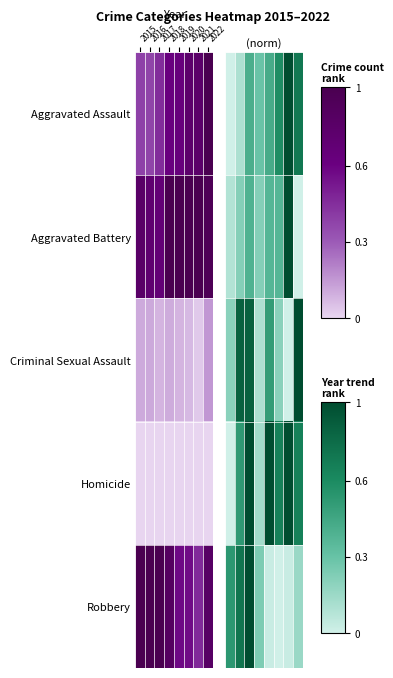

What is the difference between the highest and lowest values at 2015?

0.6